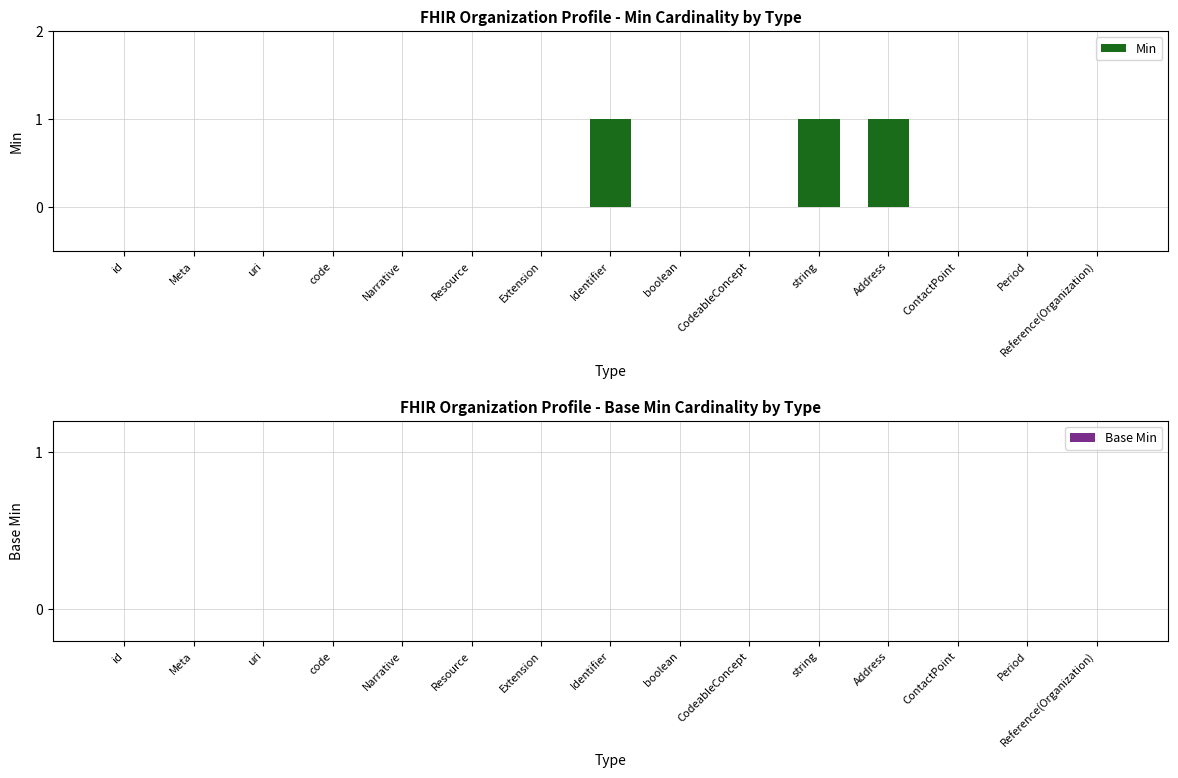

The value at Resource is 0. True or false?

True